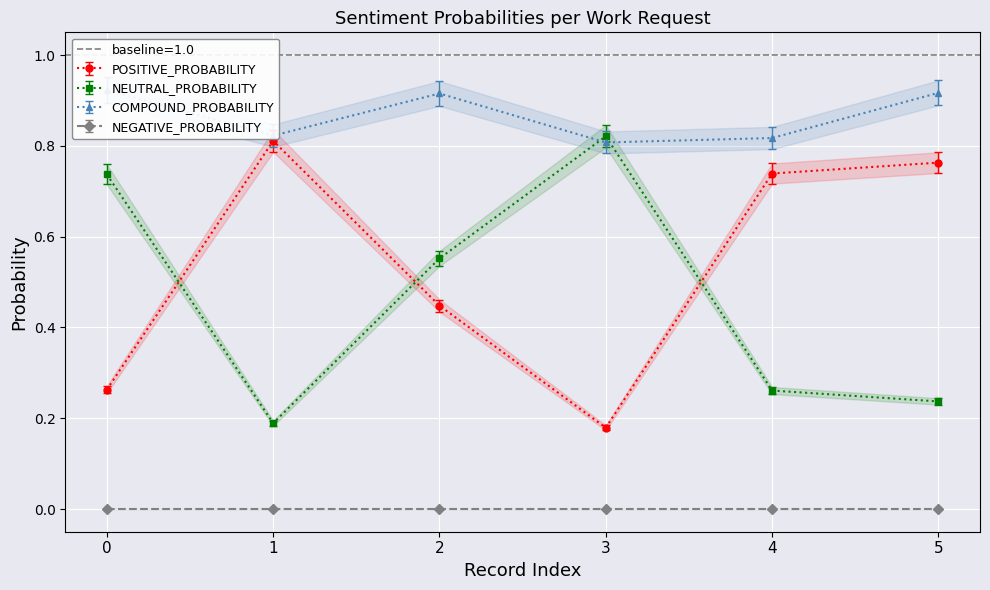

What is the value of the POSITIVE_PROBABILITY point at the 1st from the left?

0.7